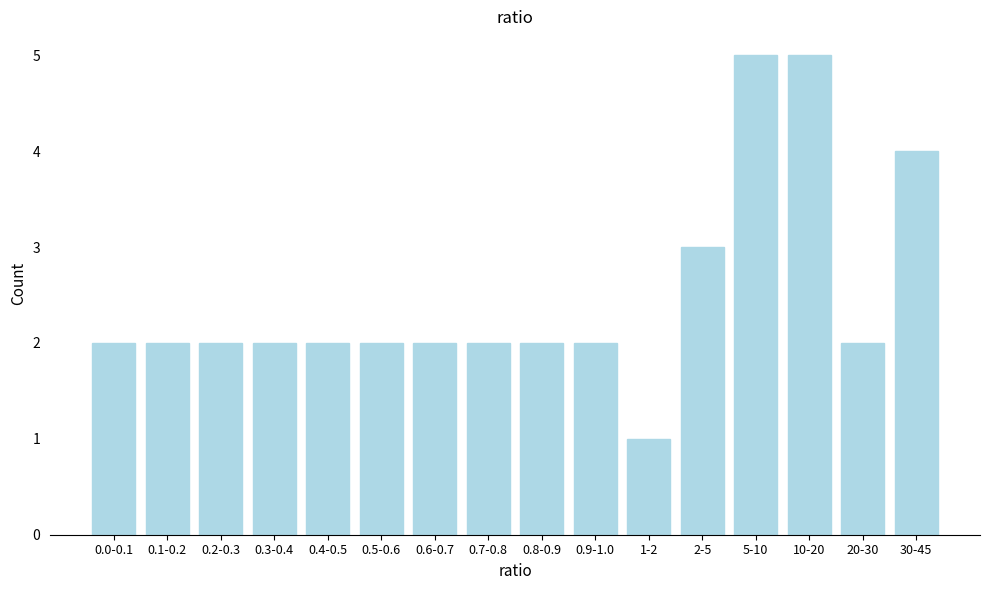

Reading left to right, list all the values displayed in this chart.

2	2	2	2	2	2	2	2	2	2	1	3	5	5	2	4